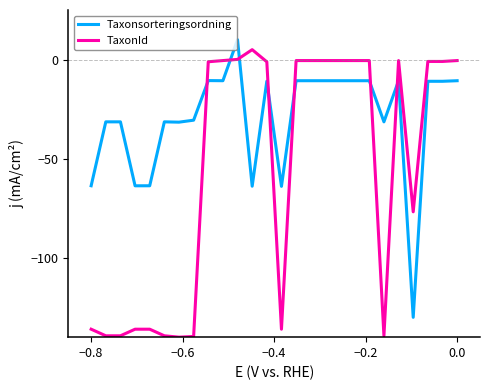

List the series in order of their overall mean, highest first.

Taxonsorteringsordning, TaxonId